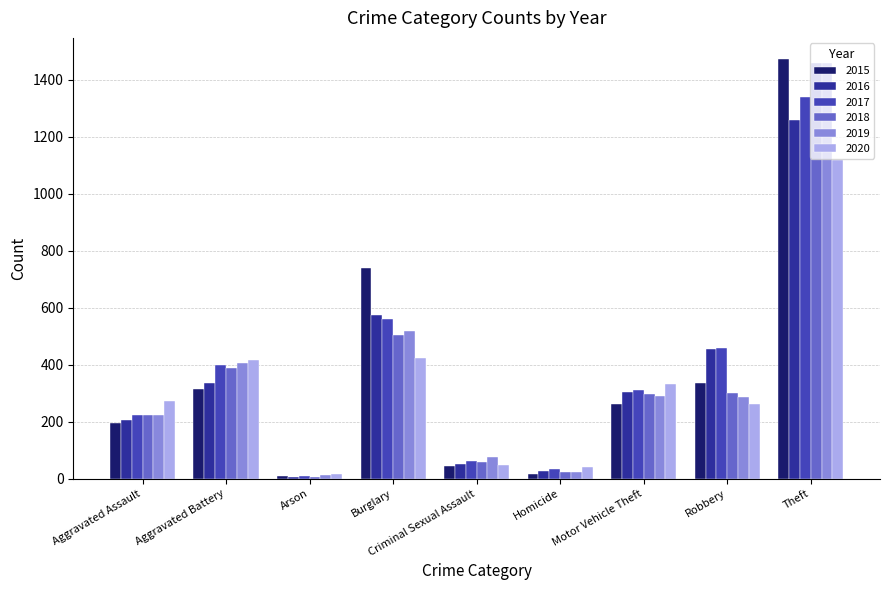

What is the label of the 2nd bar from the right?

Robbery